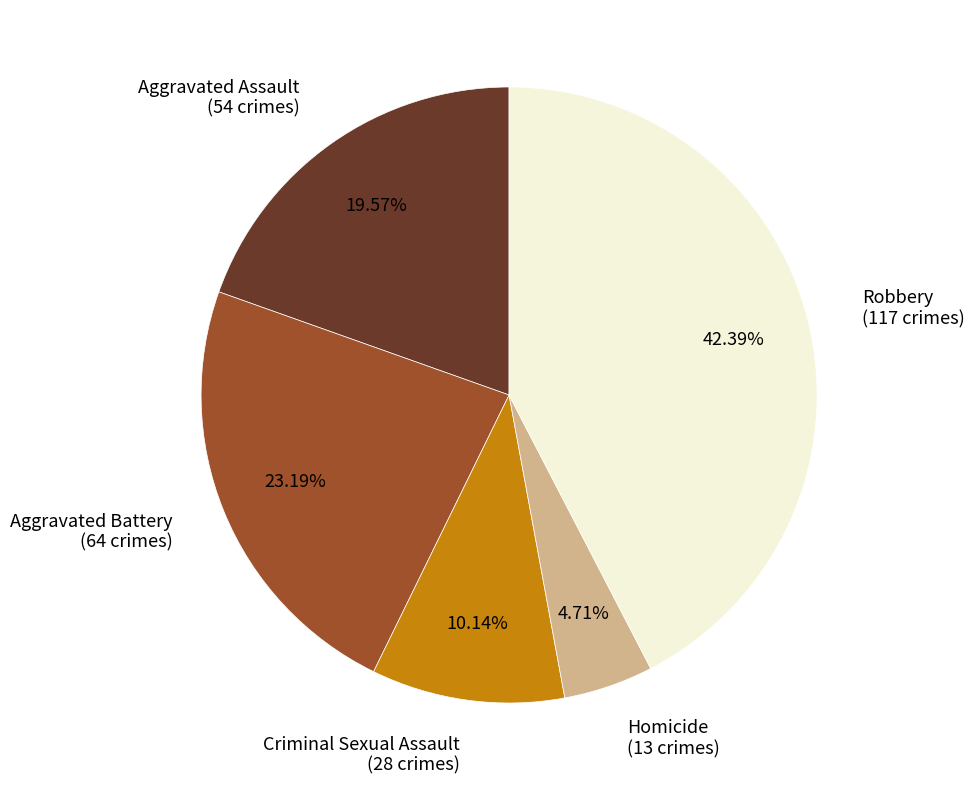

To the nearest percent, what percentage of the pie is Homicide?

5%